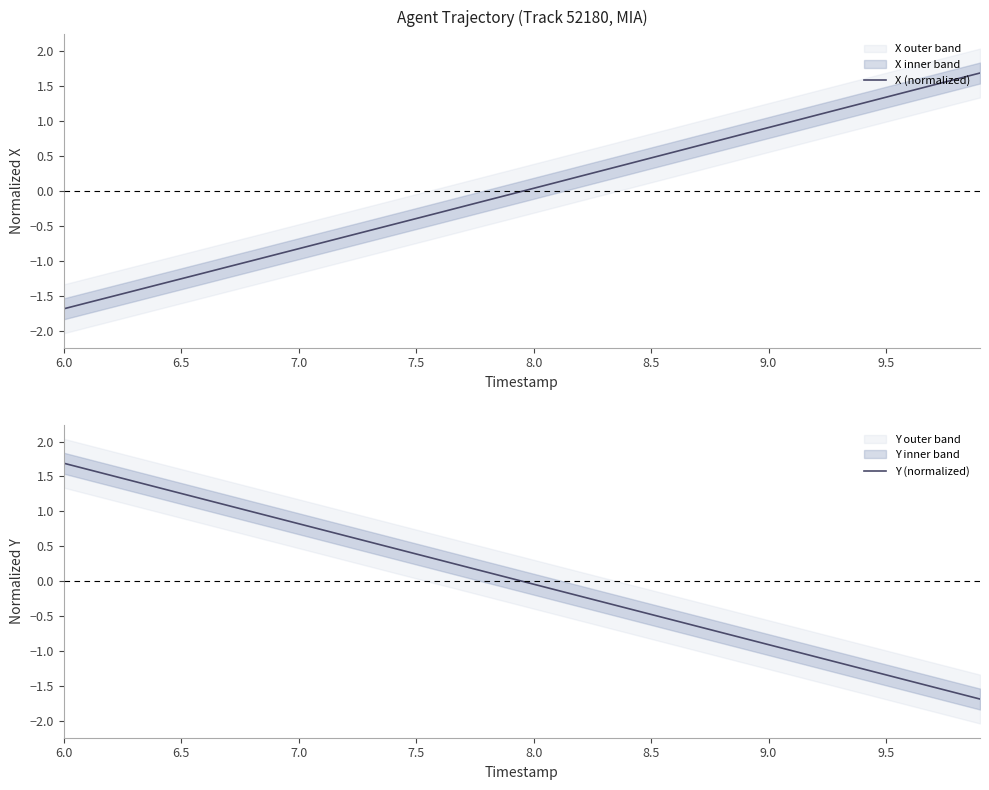

How many intersections are there between X (normalized) and Y (normalized)?

1